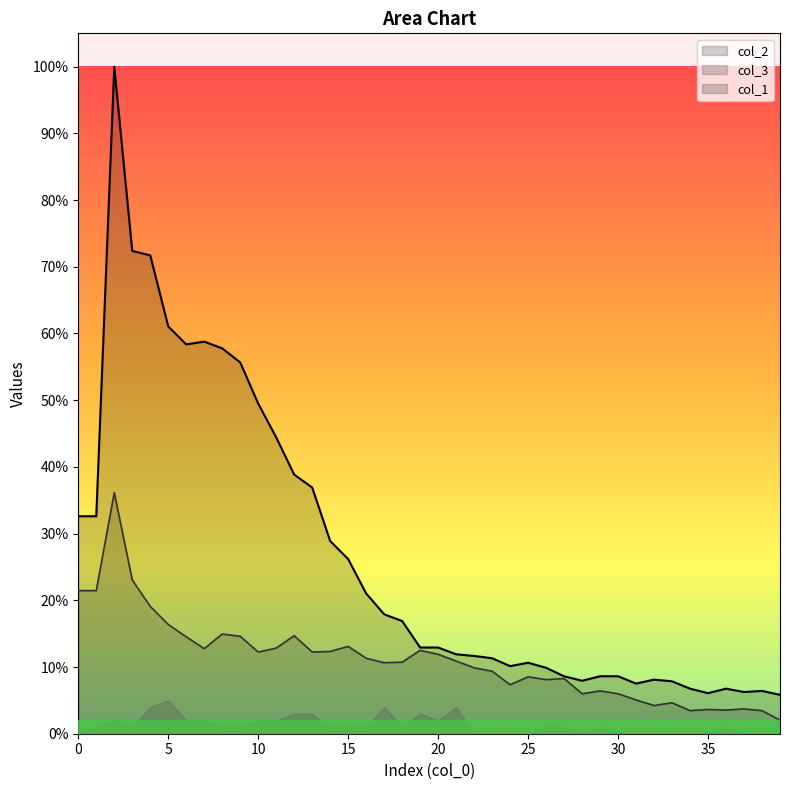

What is the sum of the col_2 values at 32 and 35?

168